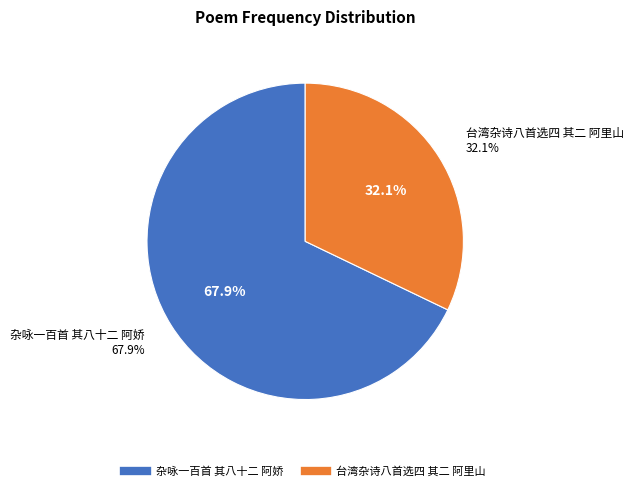

Does any single category account for the majority?

Yes